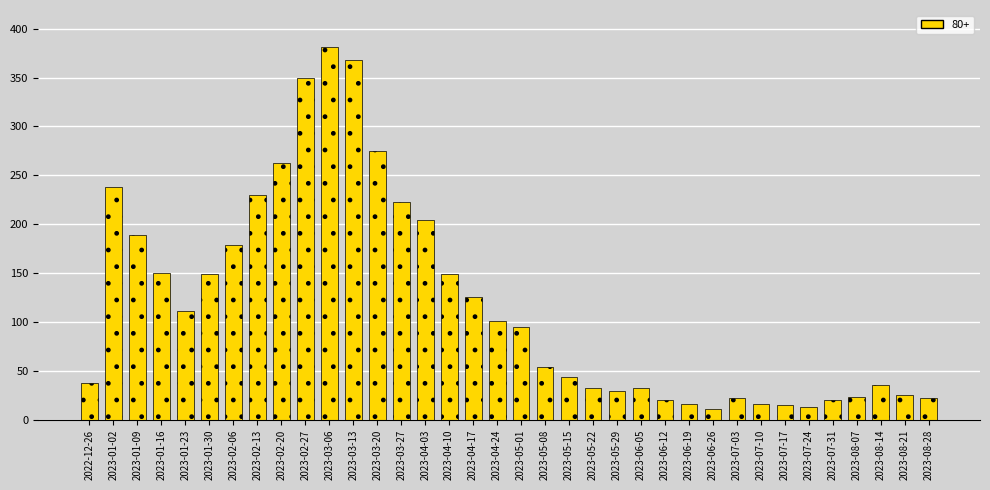

What is the label of the 19th bar from the left?

2023-05-01